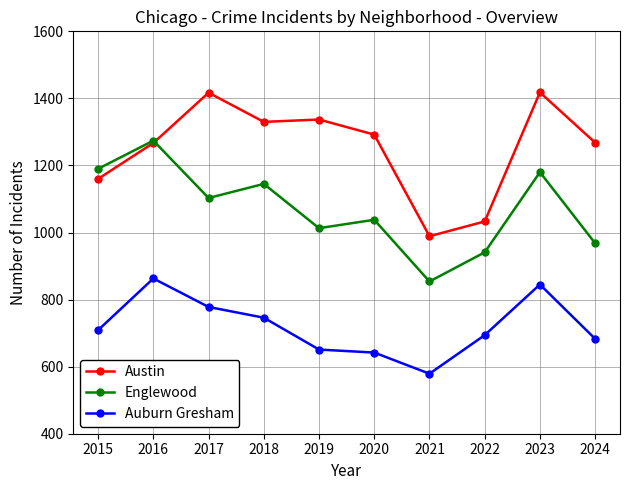

Where is the first local minimum for Englewood?

2017